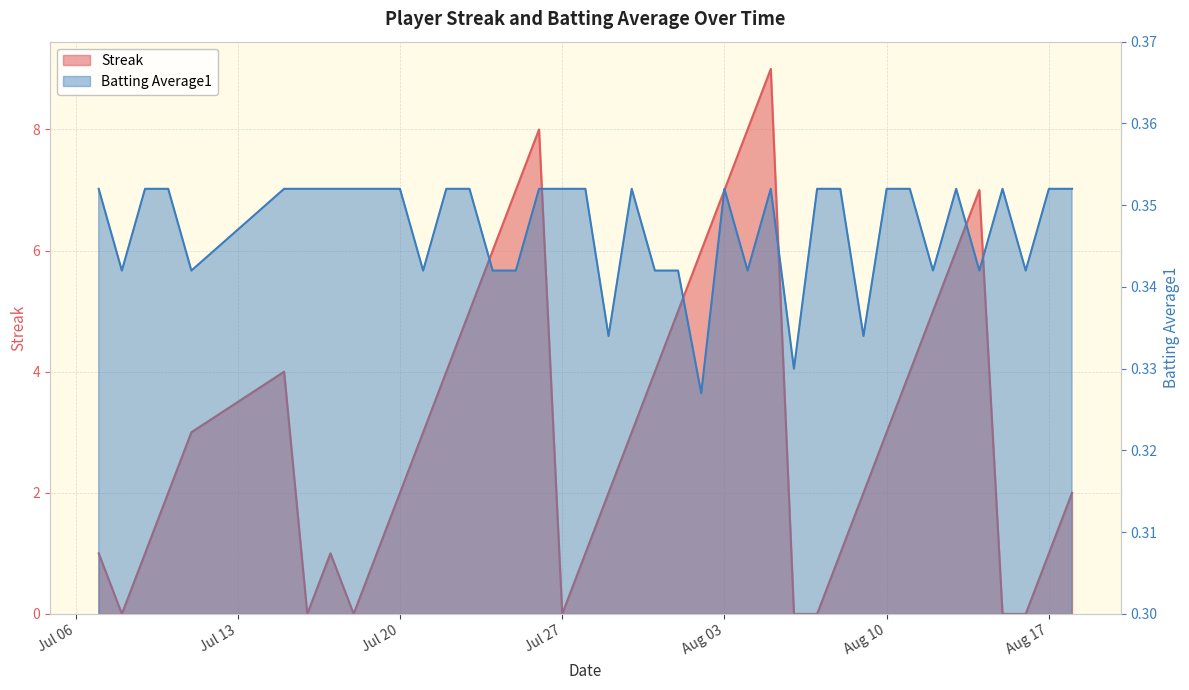

Which category has the lowest value across all series?

2010-07-08